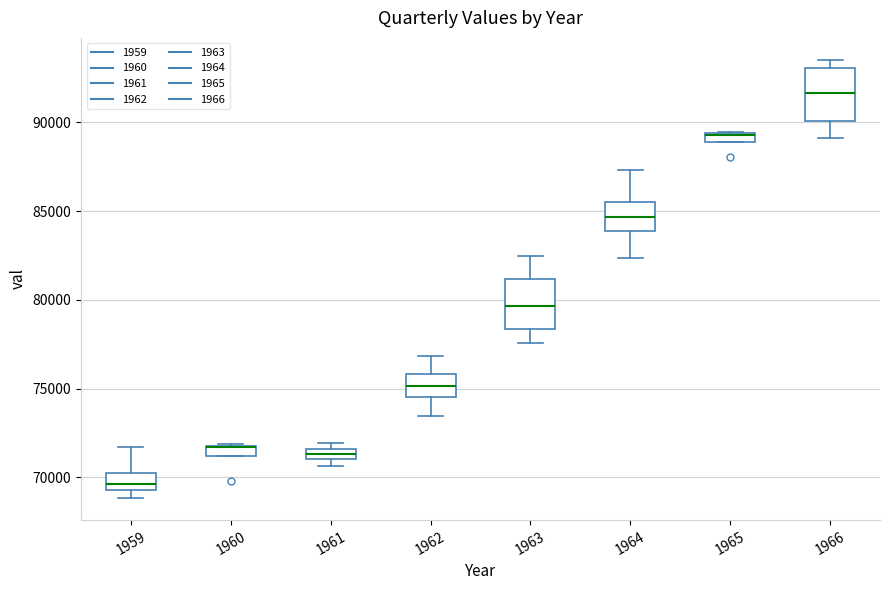

Where is the upper edge of the box at x = 1962 on the y-axis? The values are not printed on the chart, so give them approximately, as read against the axis.

76000